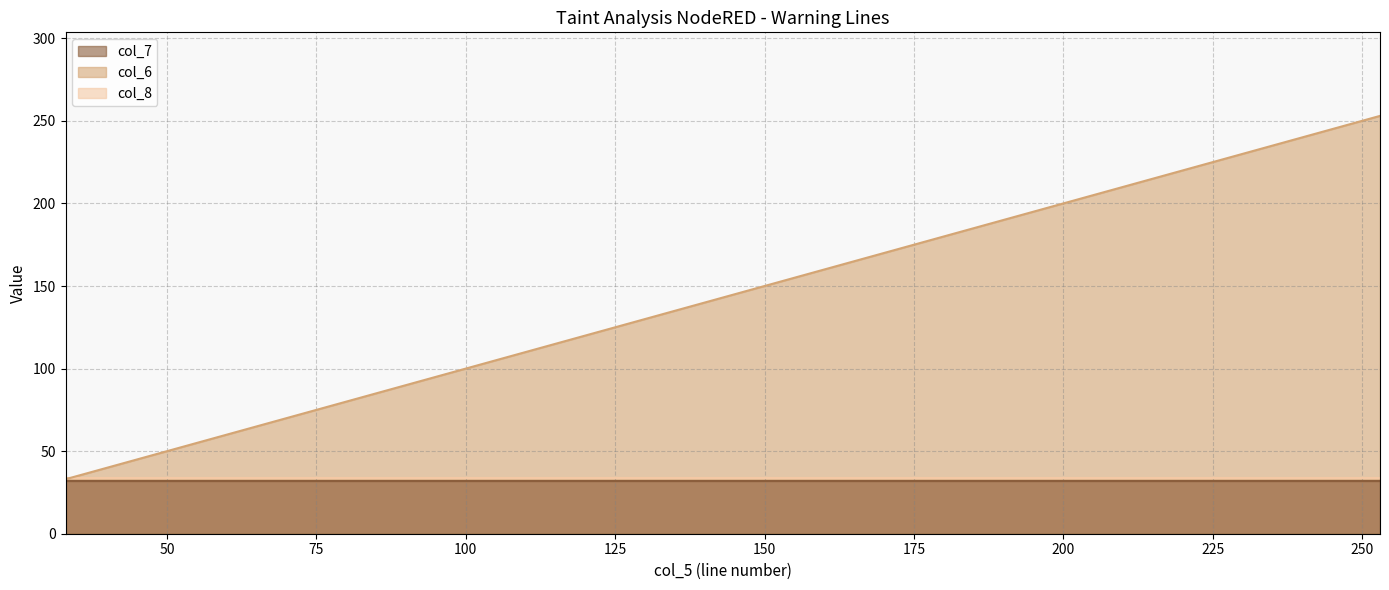

How many lines are shown in the chart?

3